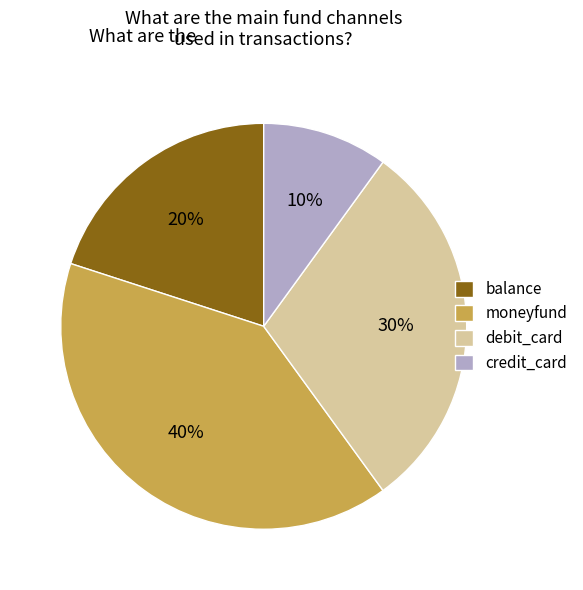

How many slices are in this pie chart?

4